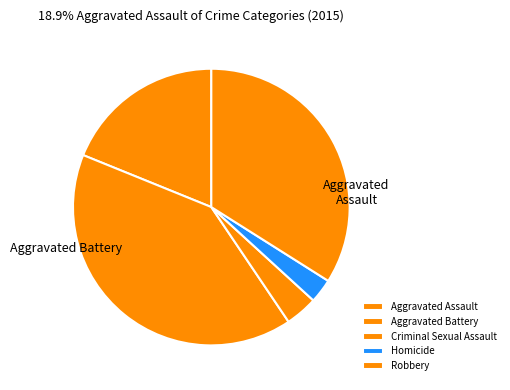

What percentage do Aggravated Assault and Homicide together represent?

21.7%